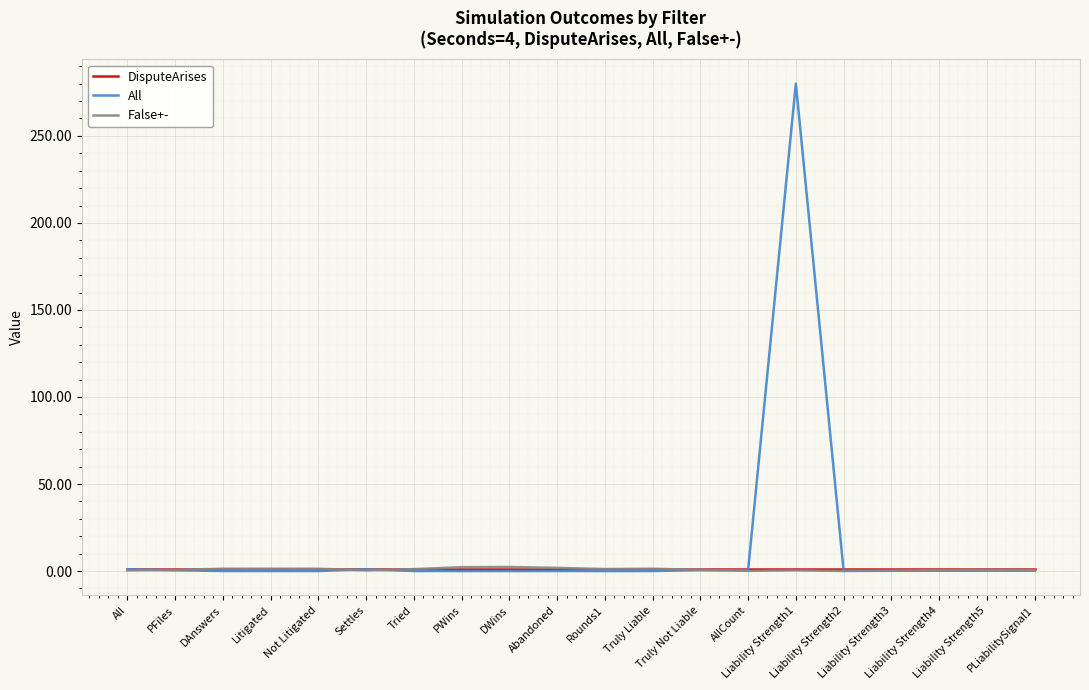

How many intersections are there between All and DisputeArises?

2